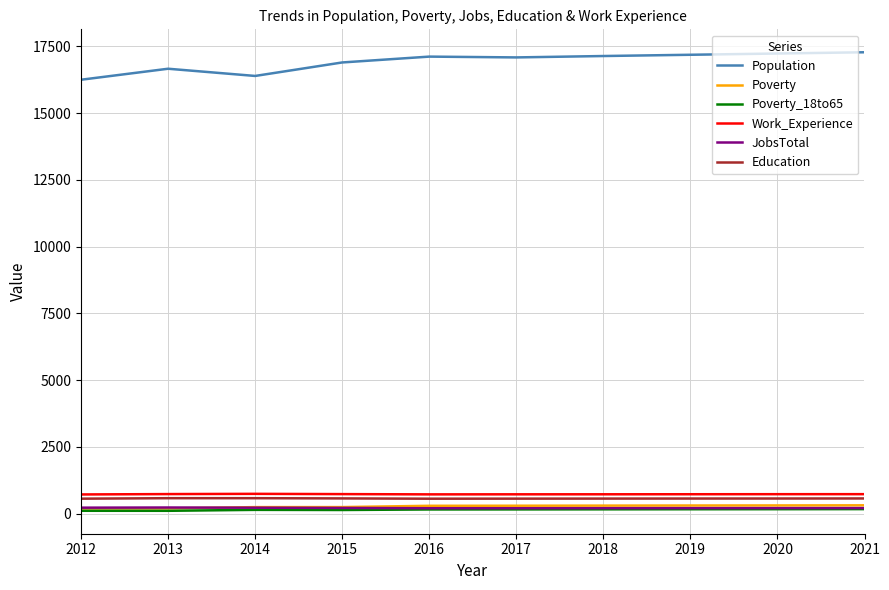

True or false: JobsTotal and Education intersect in this chart.

False